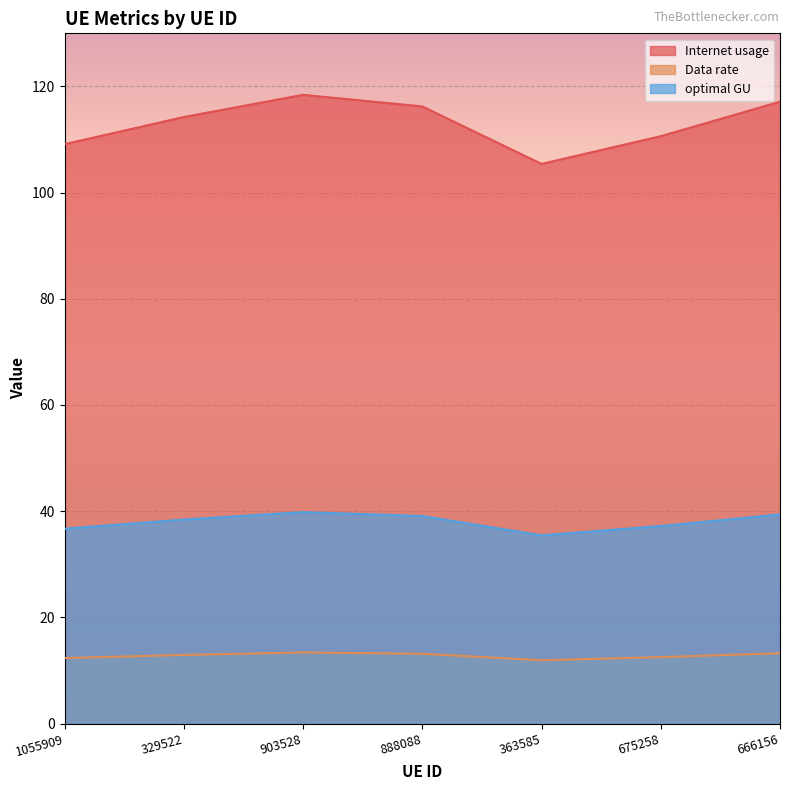

Where is the first local maximum for optimal GU?

903528